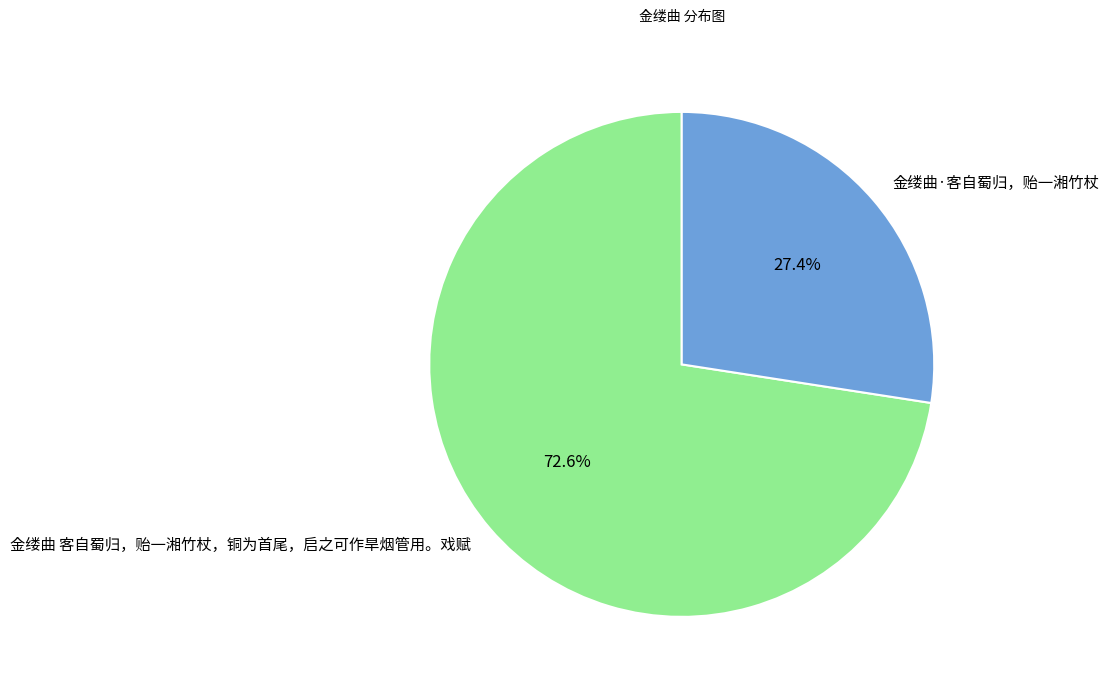

Between 金缕曲·客自蜀归，贻一湘竹杖 and 金缕曲 客自蜀归，贻一湘竹杖，铜为首尾，启之可作旱烟管用。戏赋, which is larger?

金缕曲 客自蜀归，贻一湘竹杖，铜为首尾，启之可作旱烟管用。戏赋